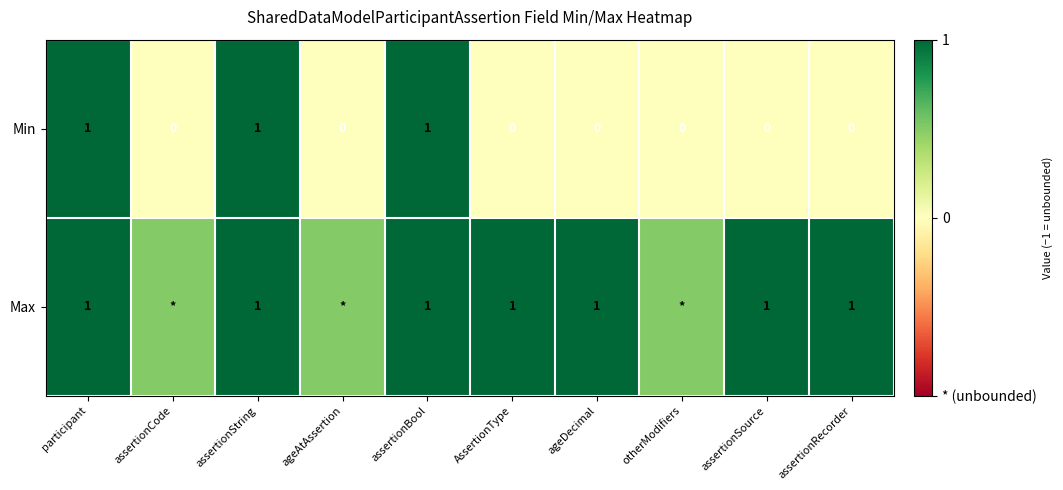

What is the highest value of the Min series?

1.0